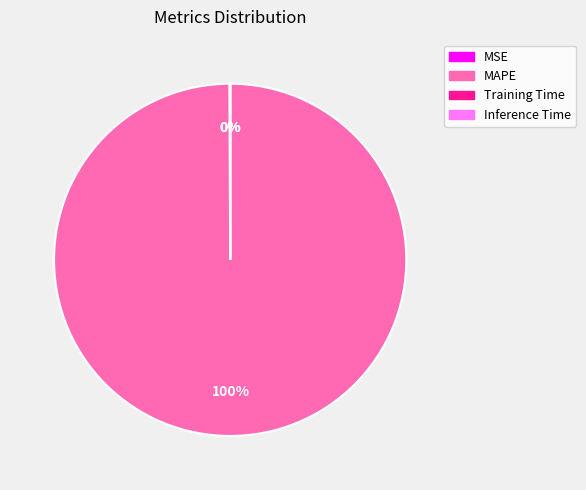

Is it true that MAPE is 100% of the pie?

True